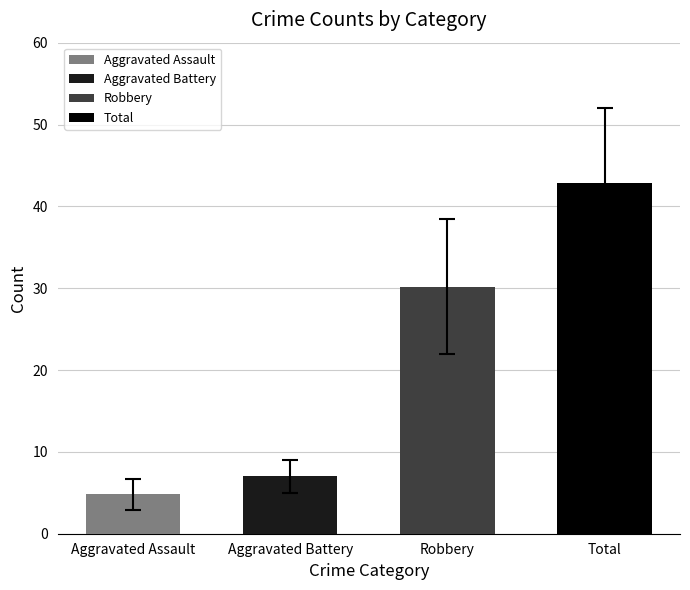

Reading right to left, what are all the values shown in this chart?

42.9	30.2	7.0	4.8